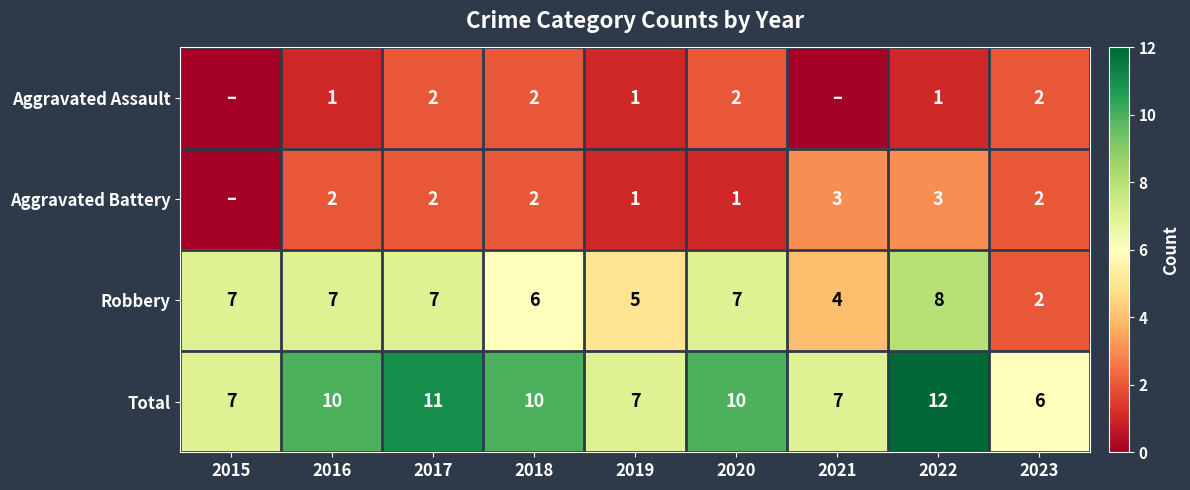

What is the difference between the second highest and minimum values in the Robbery series?

5